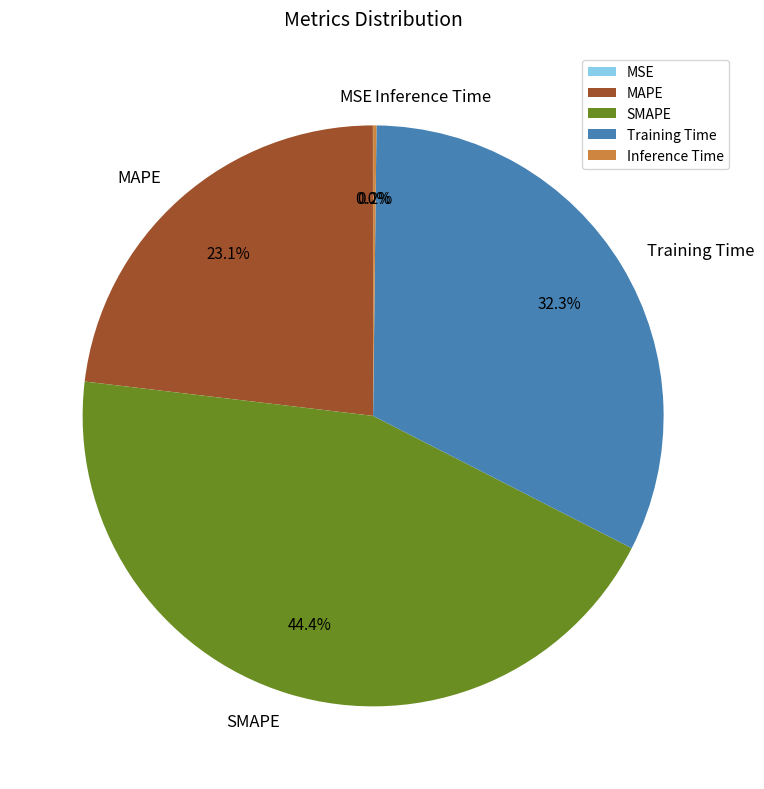

What percentage is the SMAPE slice, to the nearest percent?

44%